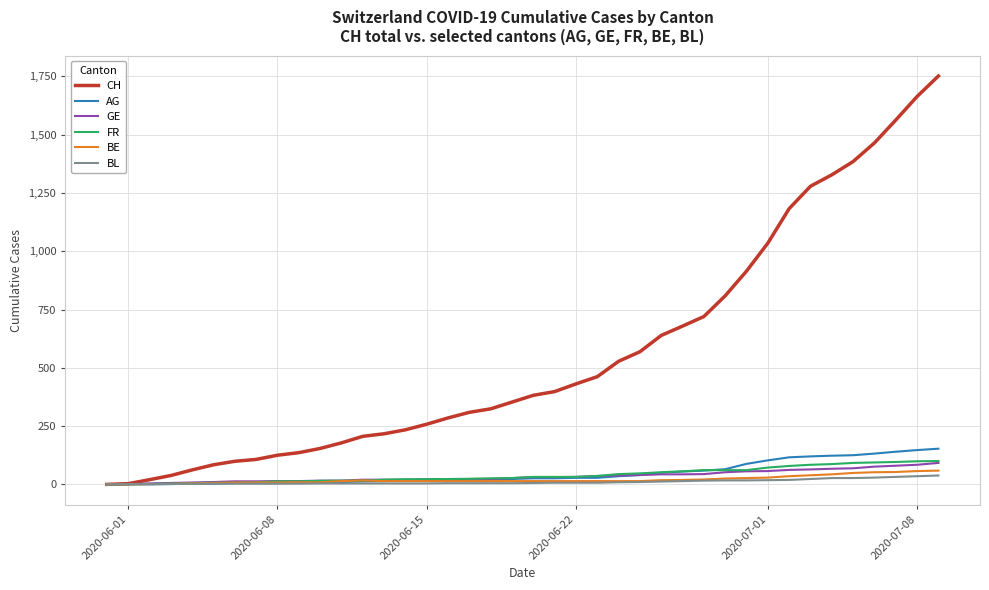

Which series has the largest range (max minus min)?

CH